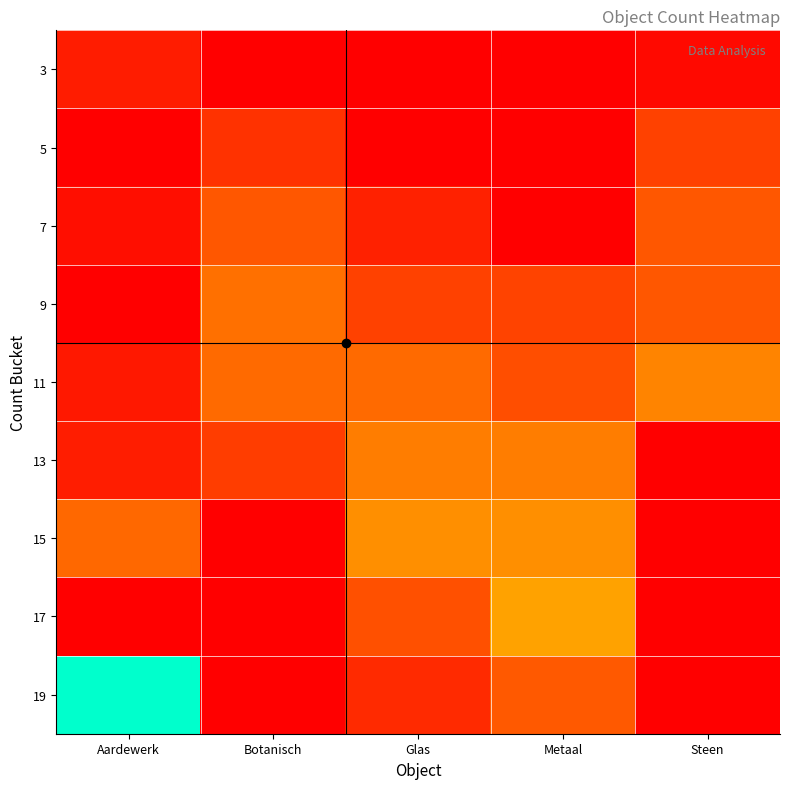

What is the difference between the highest and lowest values at Glas?

30.4